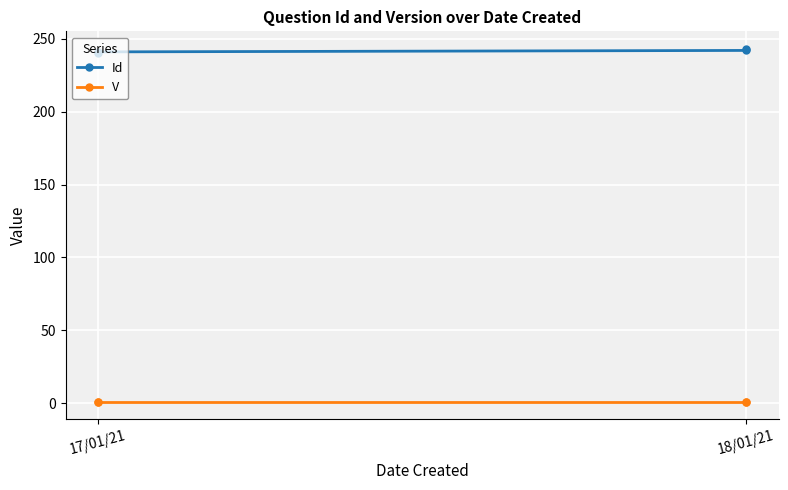

What is the minimum value for Id?

240